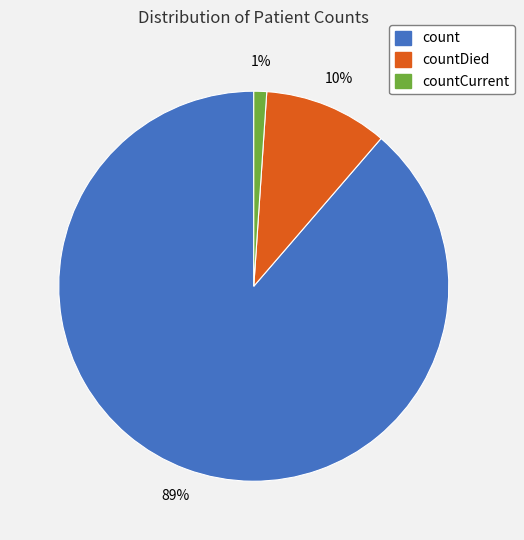

Does any single category account for the majority?

Yes